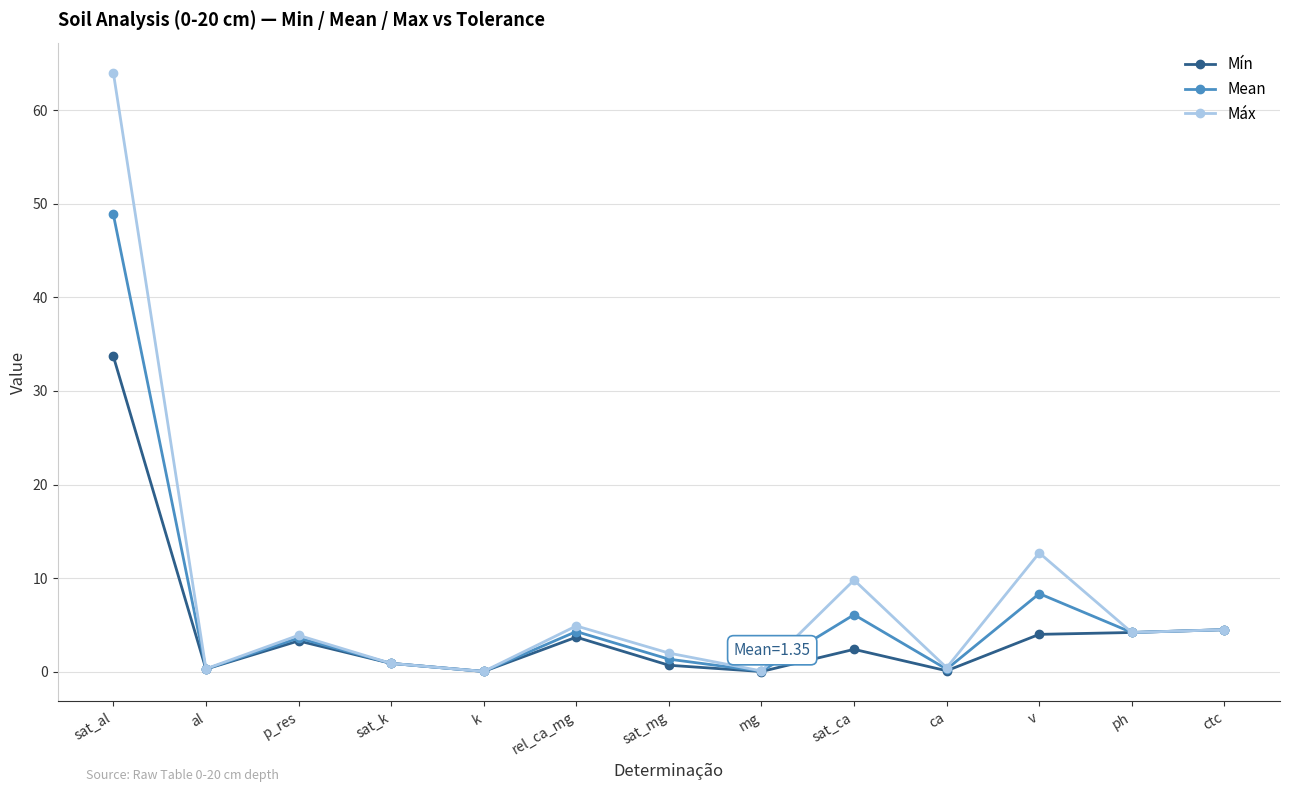

What is the label of the 1st point from the right?

ctc